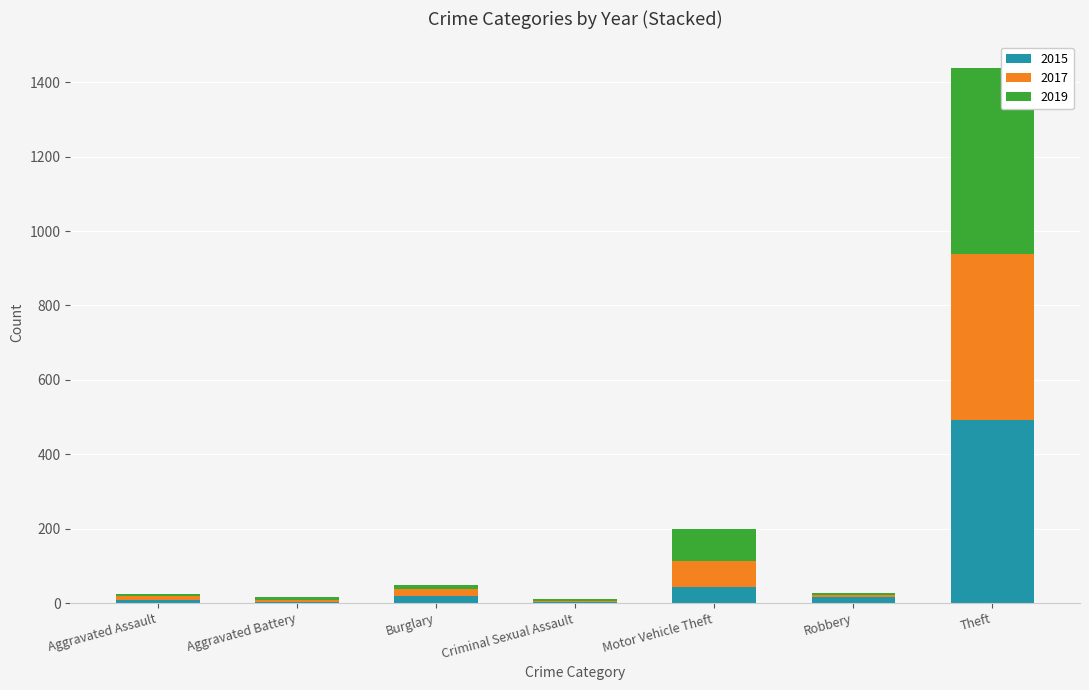

The 2015 series shows 43 at Motor Vehicle Theft. True or false?

True